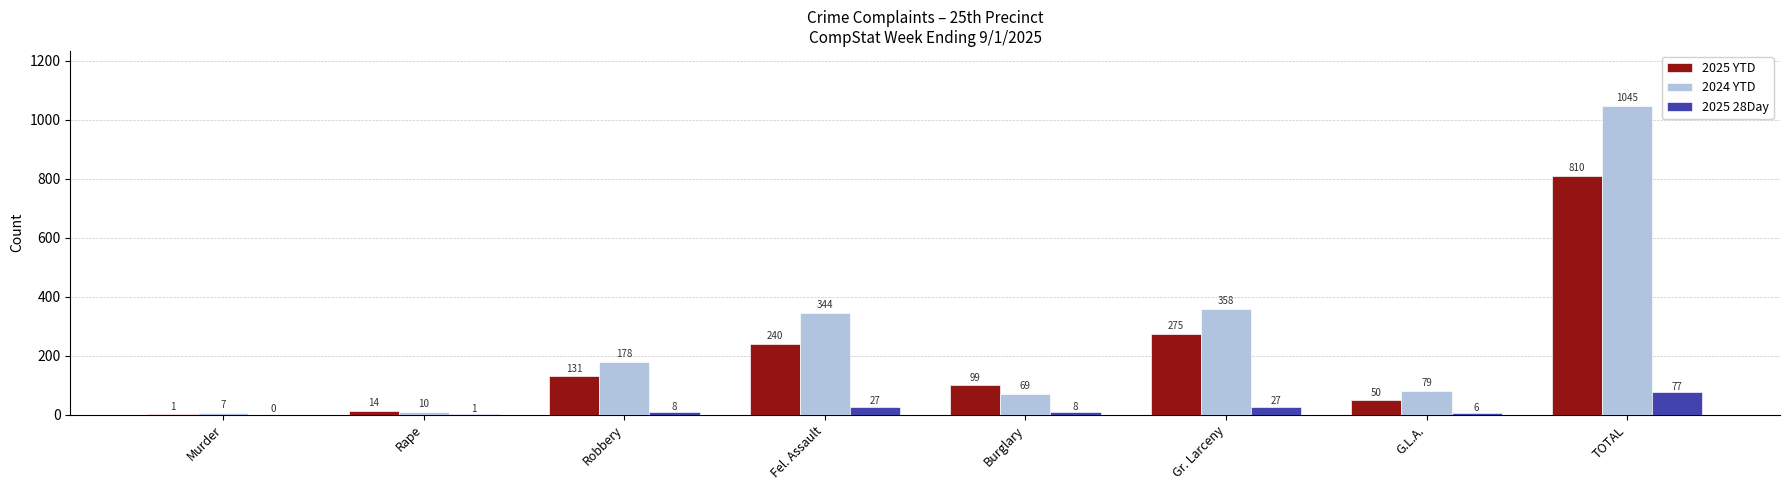

What is the highest value of the 2025 YTD series?

810